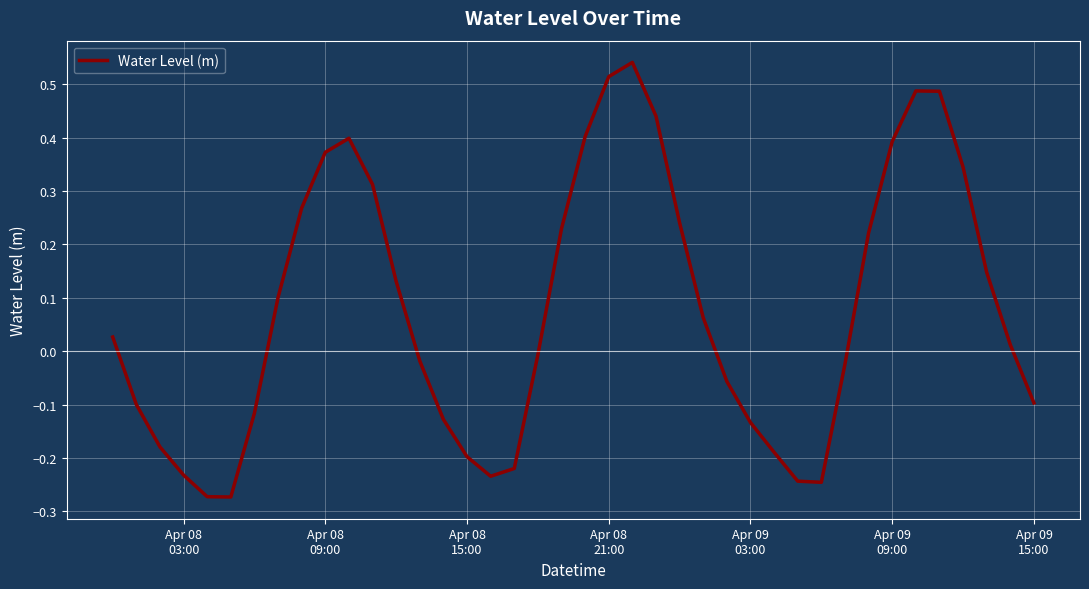

What is the difference between the second highest and second lowest values?

0.8